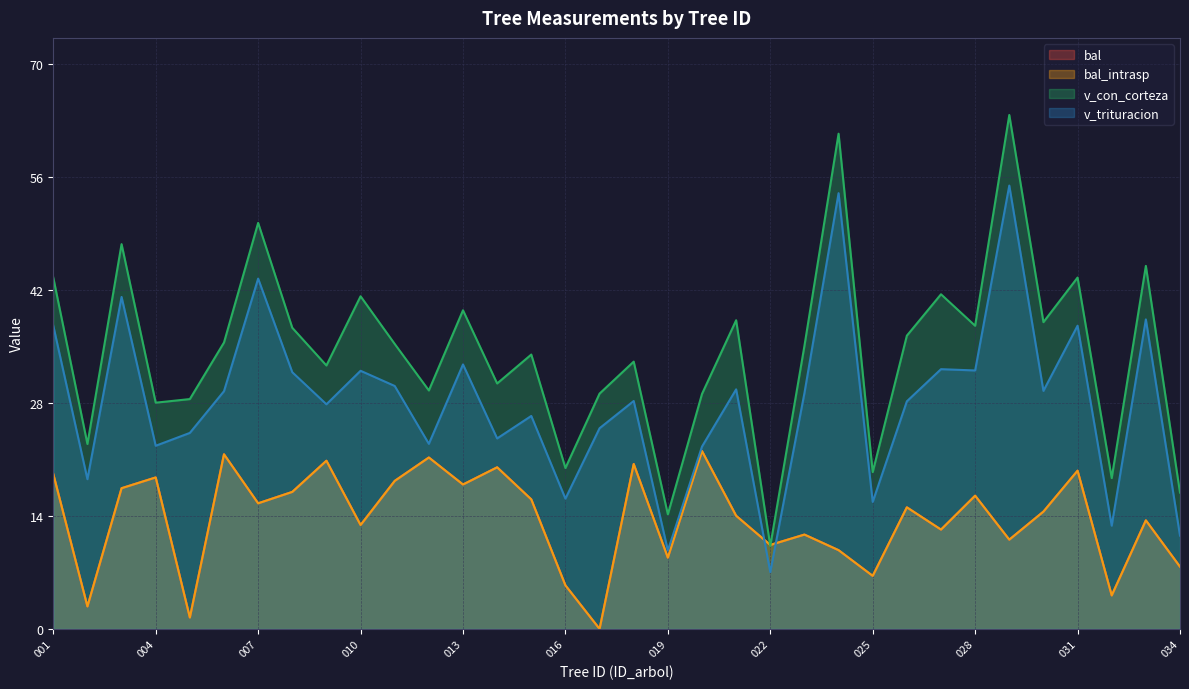

Rank the series at 222290024 from highest to lowest value.

v_con_corteza, v_trituracion, bal, bal_intrasp